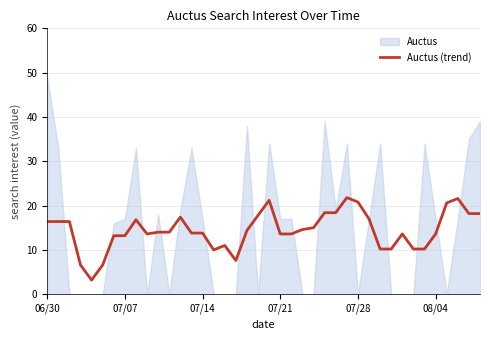

What is the difference between the values at 22 and 8?

3.2